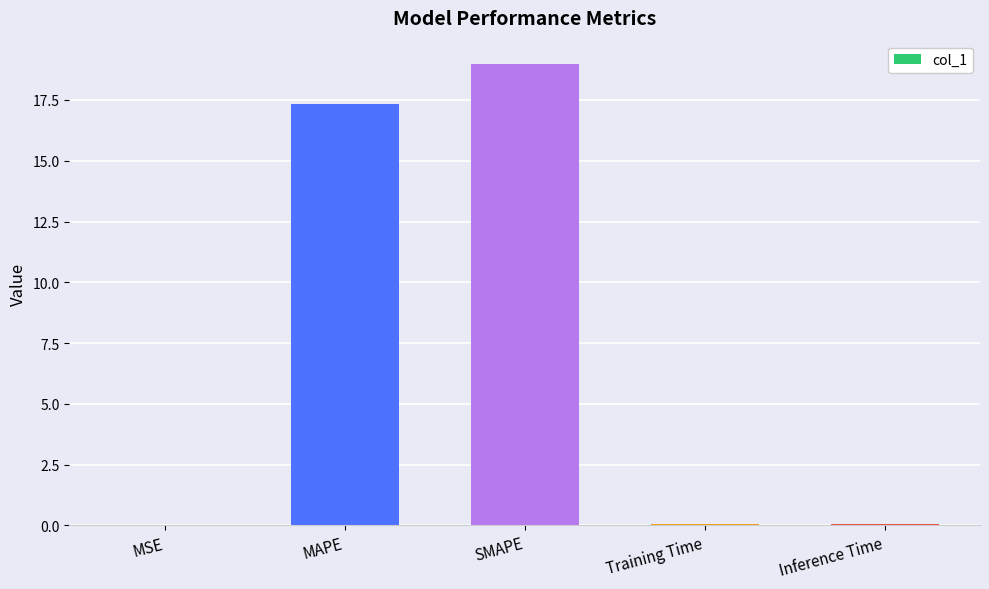

What is the sum of all values?

36.5